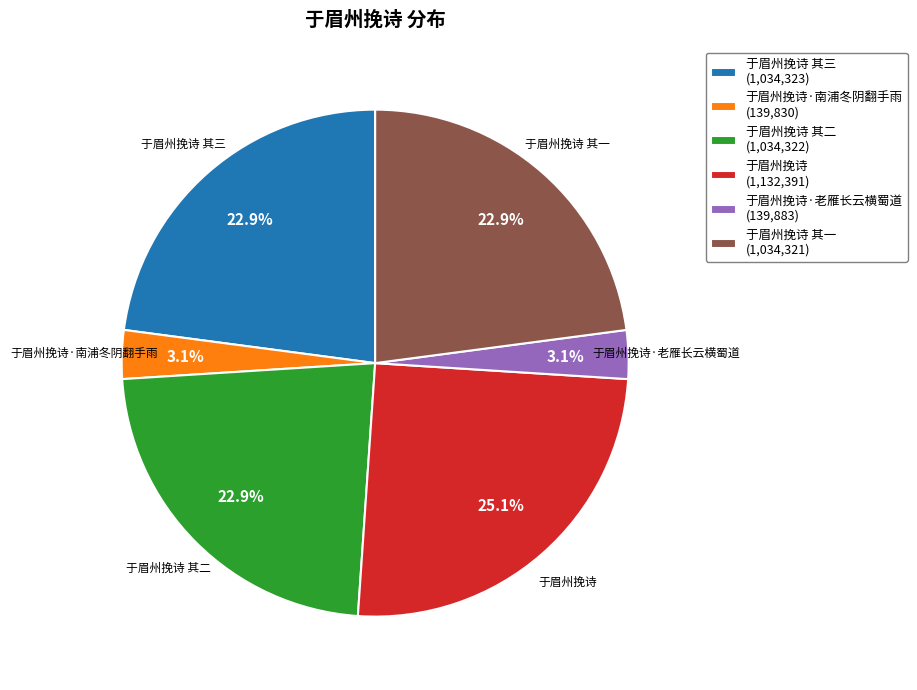

Between 于眉州挽诗 其一 (1,034,321) and 于眉州挽诗·老雁长云横蜀道 (139,883), which is larger?

于眉州挽诗 其一 (1,034,321)